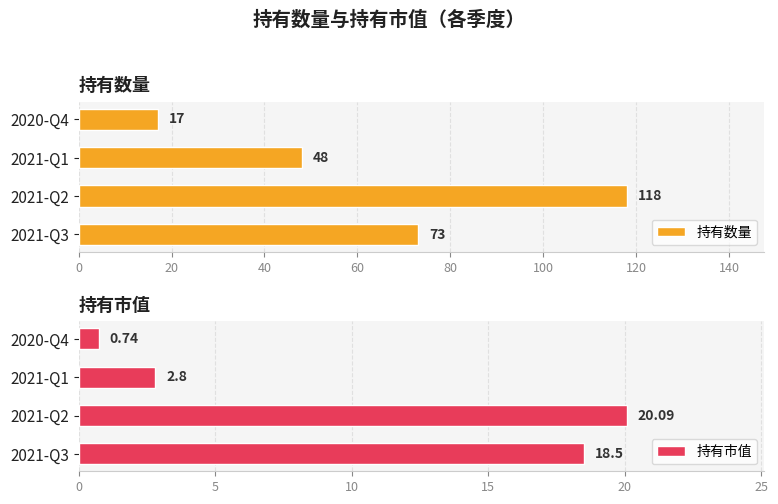

Rank the categories by 持有数量 value from highest to lowest.

2021-Q2, 2021-Q3, 2021-Q1, 2020-Q4